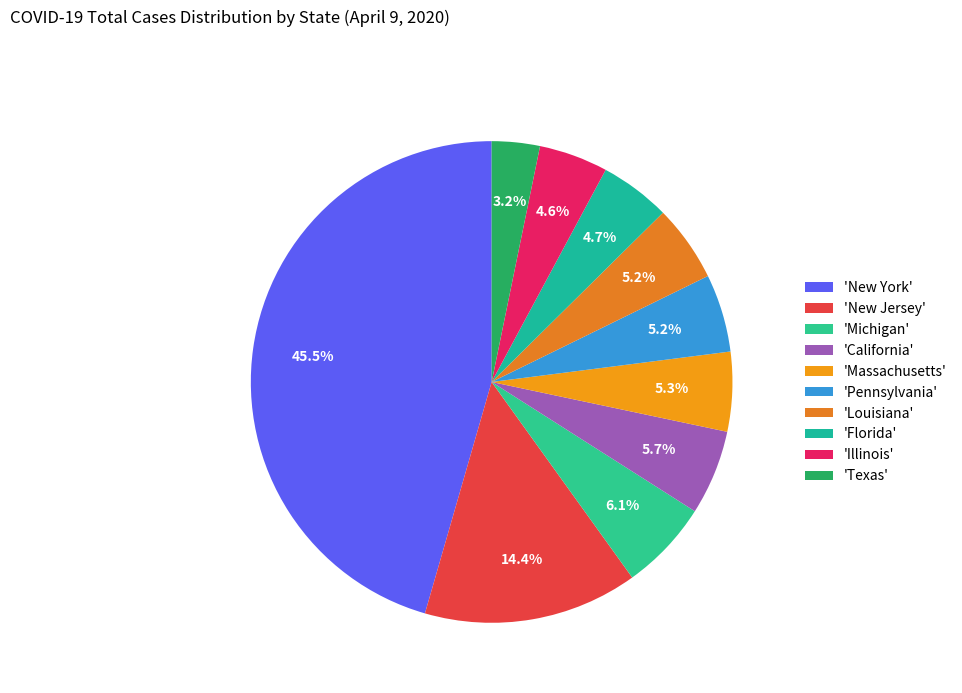

To the nearest percent, what is the difference between the largest and smallest slice percentages?

42%